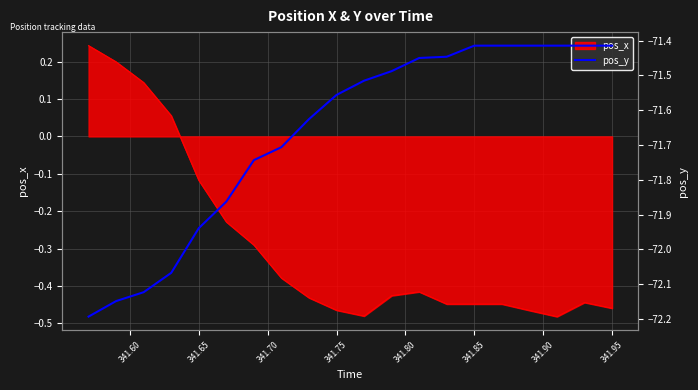

The value at 10 is -112.6. True or false?

False